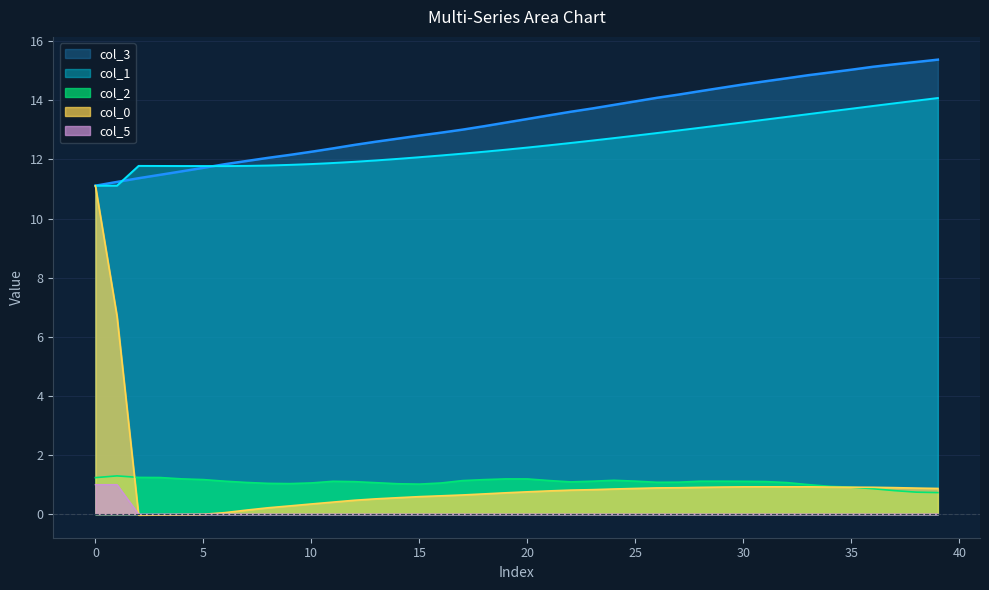

What is the difference between the col_1 values at 20 and 25?

0.4